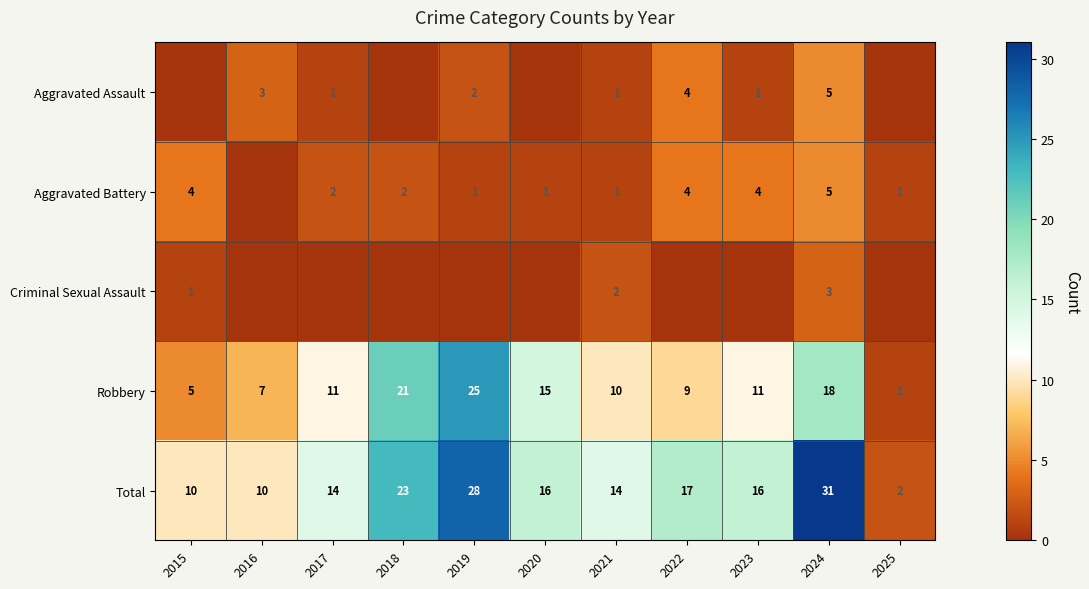

What is the difference between the maximum and minimum values in the Total series?

29